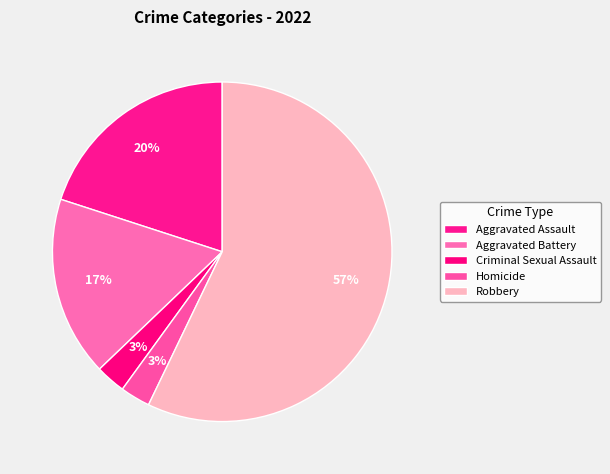

To the nearest percent, what portion does Robbery represent?

57%